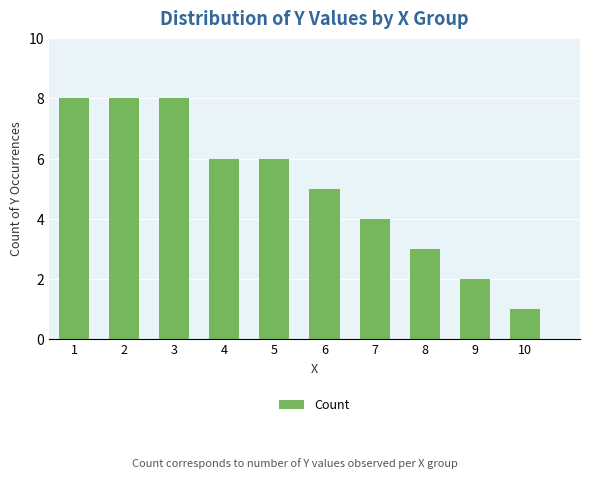

What is the average value?

5